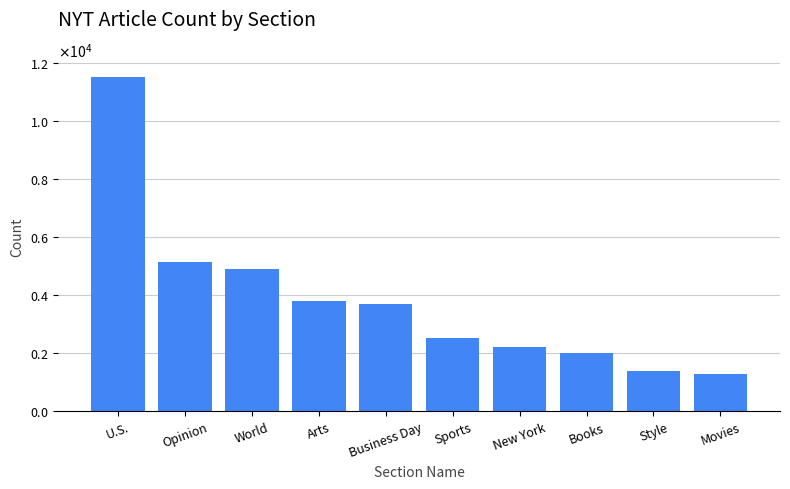

What is the ratio of the value at Style to the value at Movies?

1.1